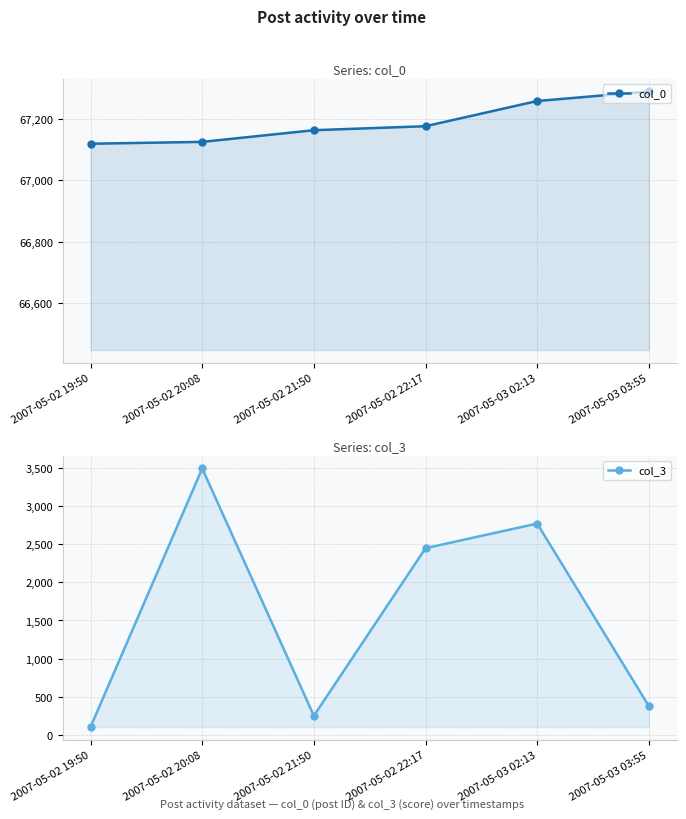

What is the difference between the maximum and minimum values in the col_0 series?

170